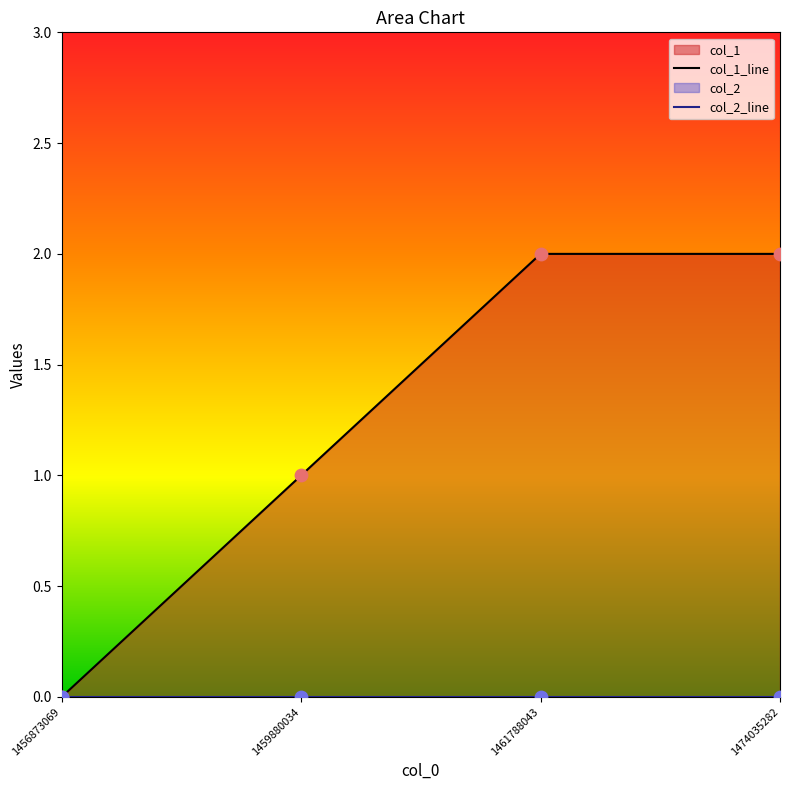

At how many categories does at least one series exceed 1?

2